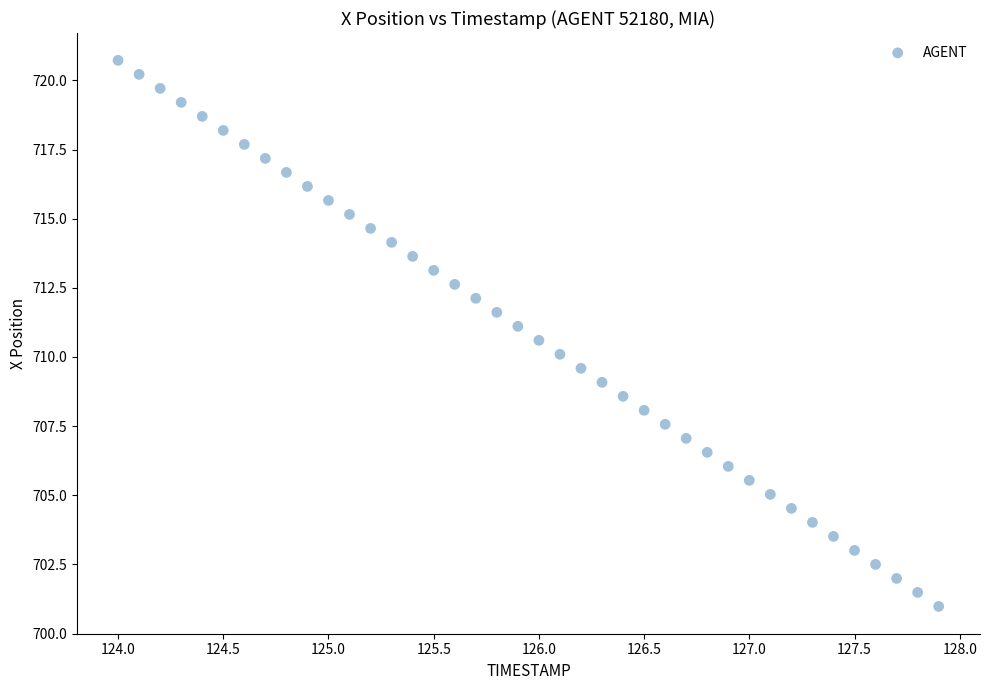

What is the range of Y values (max minus min)?

19.7